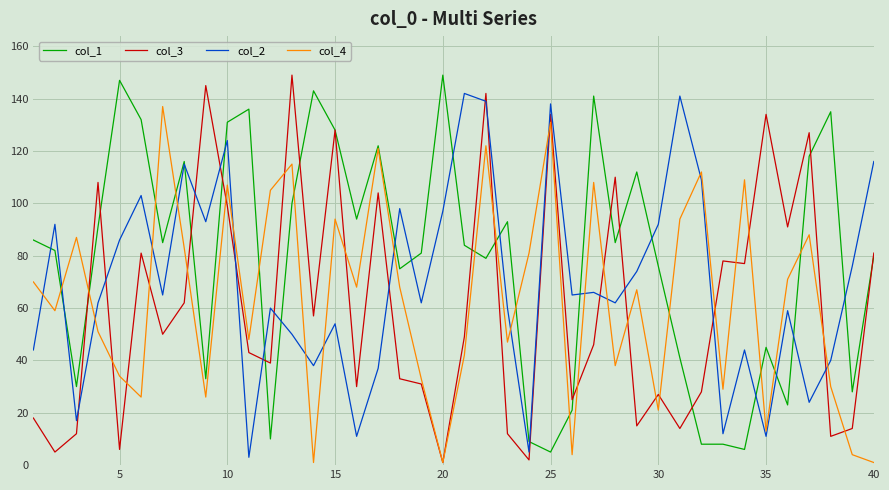

Reading left to right, transcribe all the data shown in this chart.

col_1: 86	82	30	91	147	132	85	116	33	131	136	10	100	143	128	94	122	75	81	149	84	79	93	9	5	21	141	85	112	76	41	8	8	6	45	23	118	135	28	80
col_3: 18	5	12	108	6	81	50	62	145	99	43	39	149	57	128	30	104	33	31	1	49	142	12	2	134	25	46	110	15	27	14	28	78	77	134	91	127	11	14	81
col_2: 44	92	17	62	86	103	65	115	93	124	3	60	50	38	54	11	37	98	62	97	142	139	60	5	138	65	66	62	74	92	141	109	12	44	11	59	24	40	76	116
col_4: 70	59	87	51	34	26	137	83	26	107	48	105	115	1	94	68	121	68	33	1	42	122	47	81	131	4	108	38	67	21	94	112	29	109	13	71	88	30	4	1